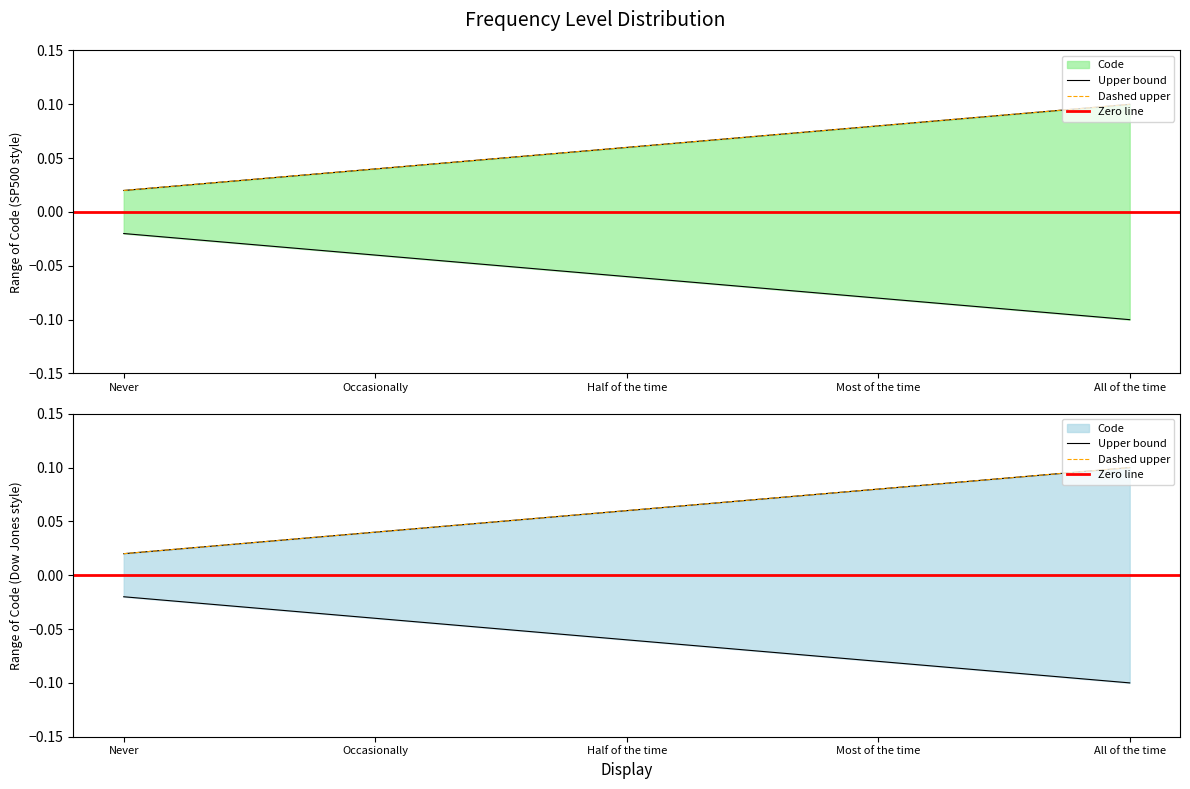

Rank the categories by value from highest to lowest.

All of the time, Most of the time, Half of the time, Occasionally, Never